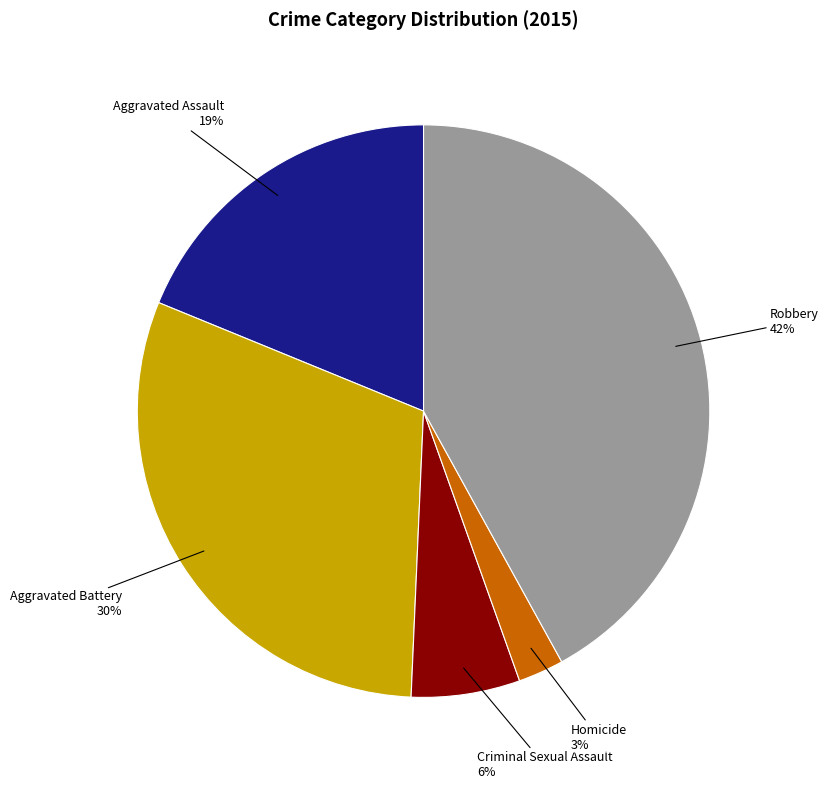

Do Homicide and Criminal Sexual Assault together represent more than half of the pie?

No